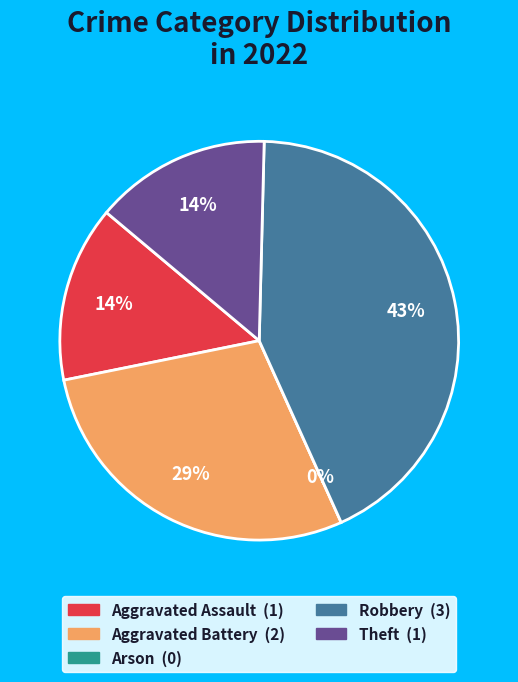

Rank the categories by value from lowest to highest.

Arson, Aggravated Assault, Theft, Aggravated Battery, Robbery